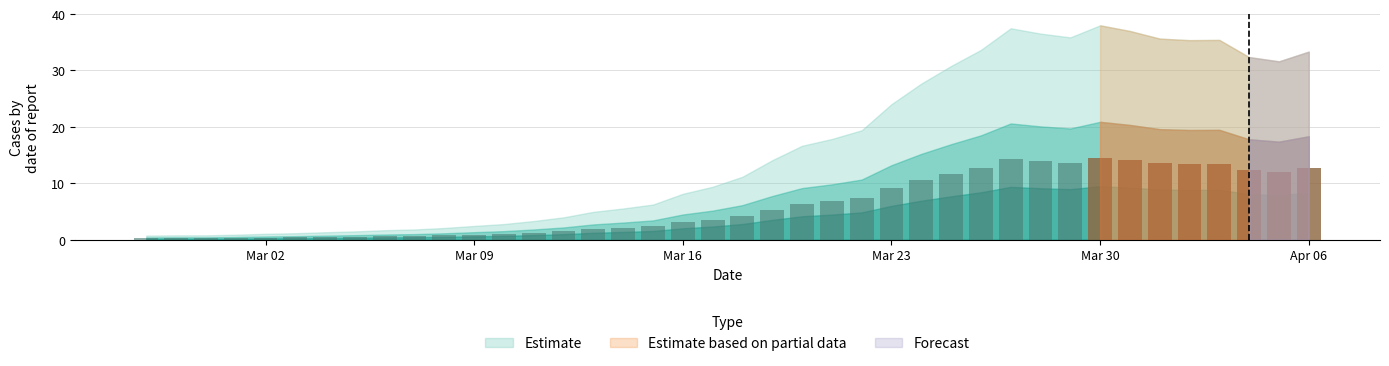

What is the label of the 27th bar from the right?

2020-03-11